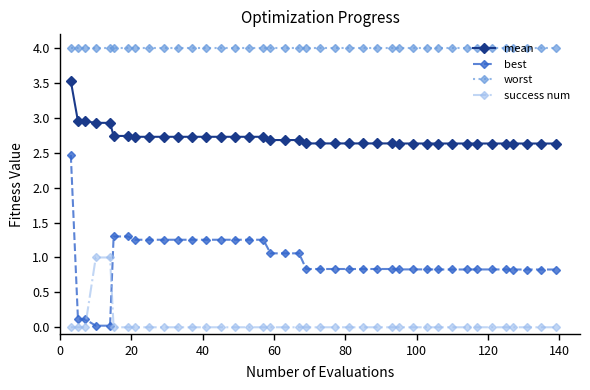

At how many categories does at least one series exceed 0?

40